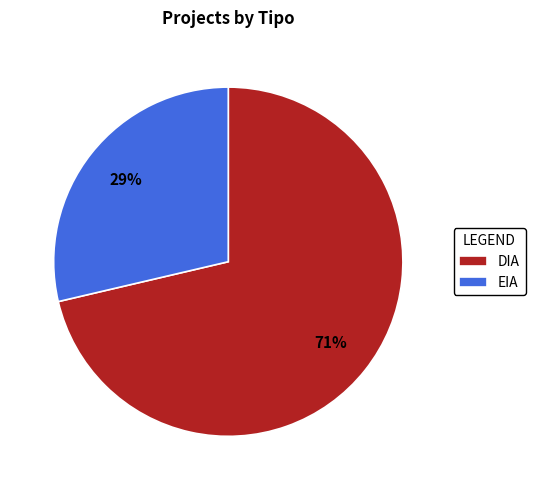

Between EIA and DIA, which is larger?

DIA